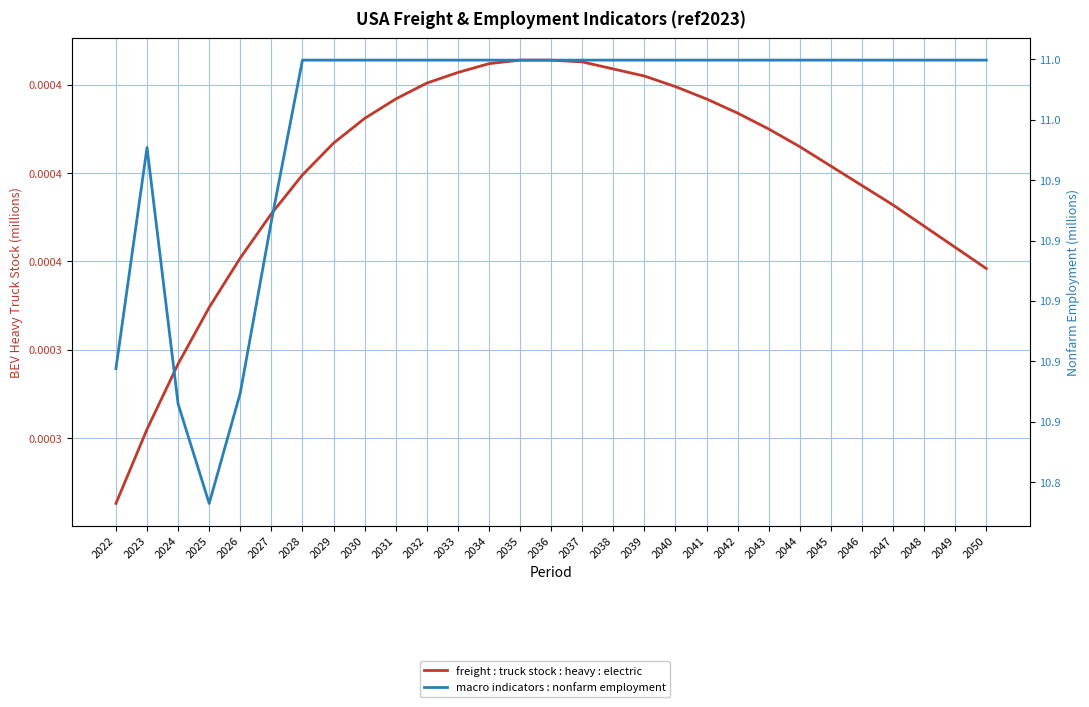

At which category is the sum across all series the highest?

2035